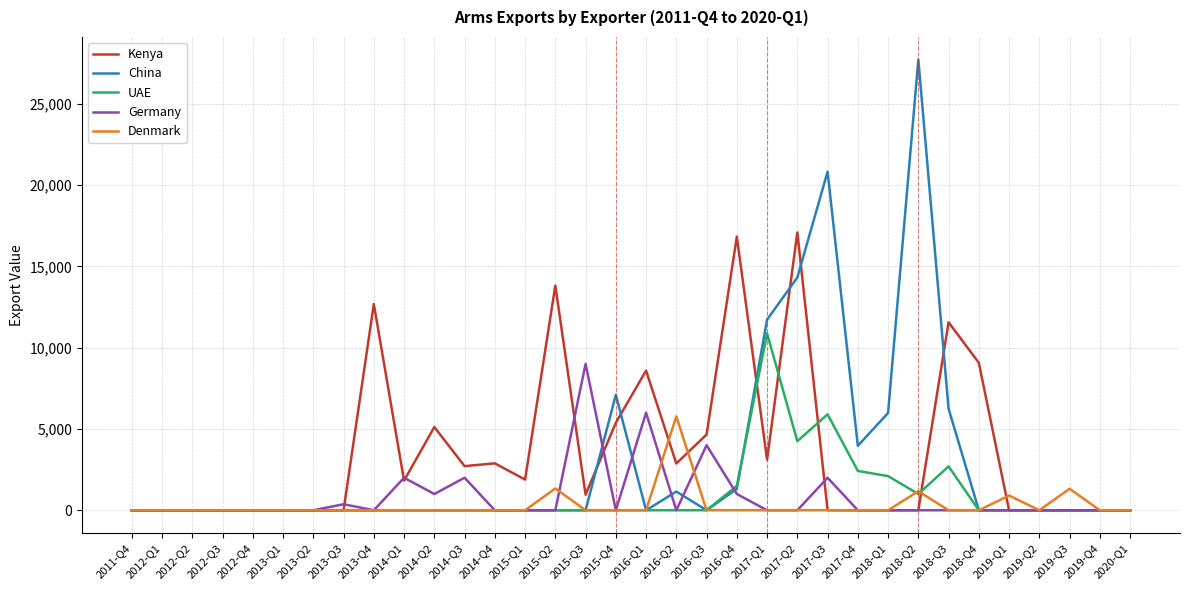

Is the value of China at 2018-Q2 greater than the value of UAE at 2019-Q3?

Yes